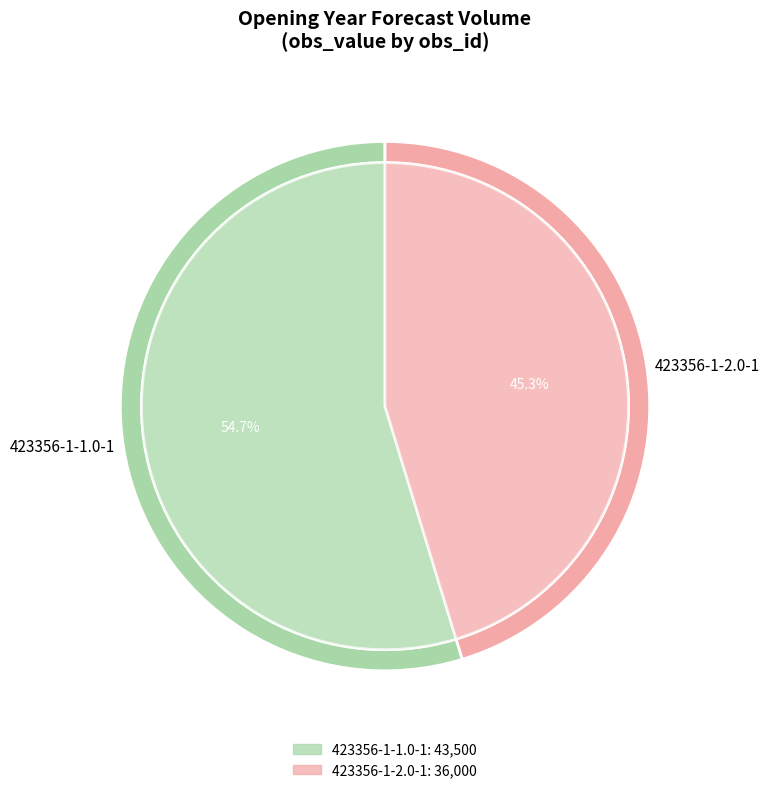

To the nearest percent, what is the difference between the 423356-1-2.0-1 and 423356-1-1.0-1 slice percentages?

9%